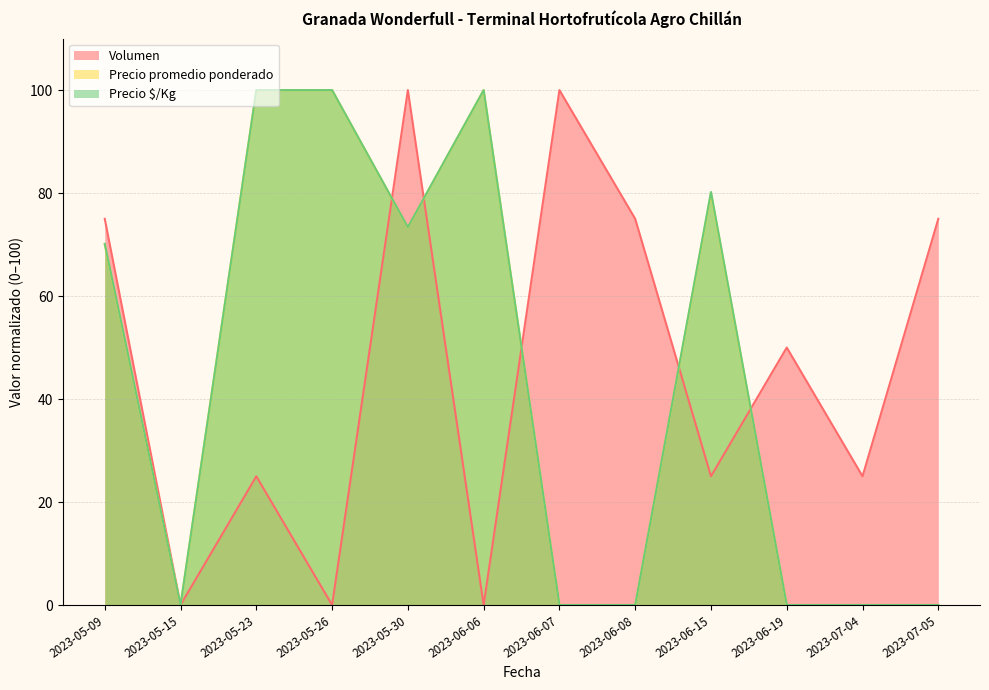

What is the sum of all Volumen values?

550.0